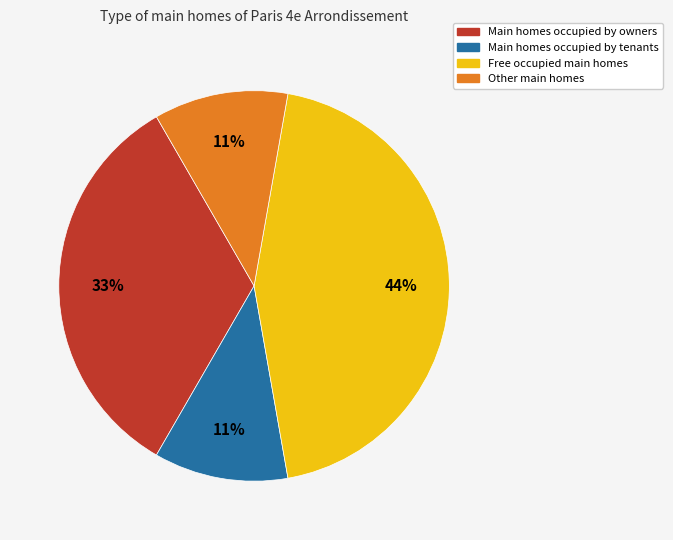

Does any single category account for the majority?

No